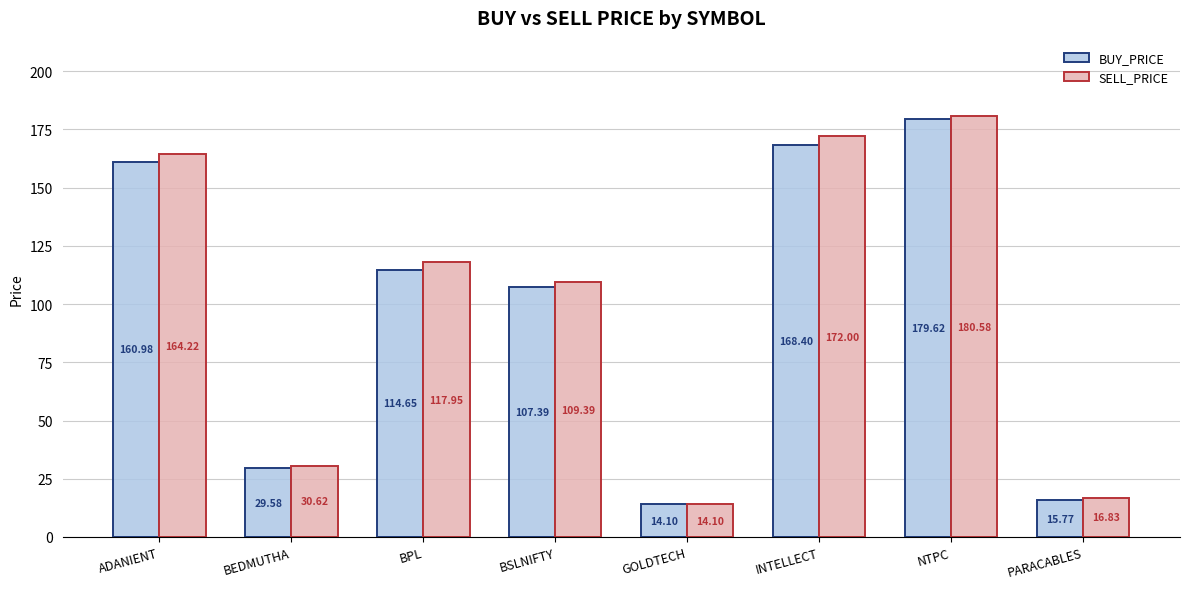

Reading left to right, transcribe all the data shown in this chart.

BUY_PRICE: 161.0	29.6	114.7	107.4	14.1	168.4	179.6	15.8
SELL_PRICE: 164.2	30.6	118.0	109.4	14.1	172.0	180.6	16.8